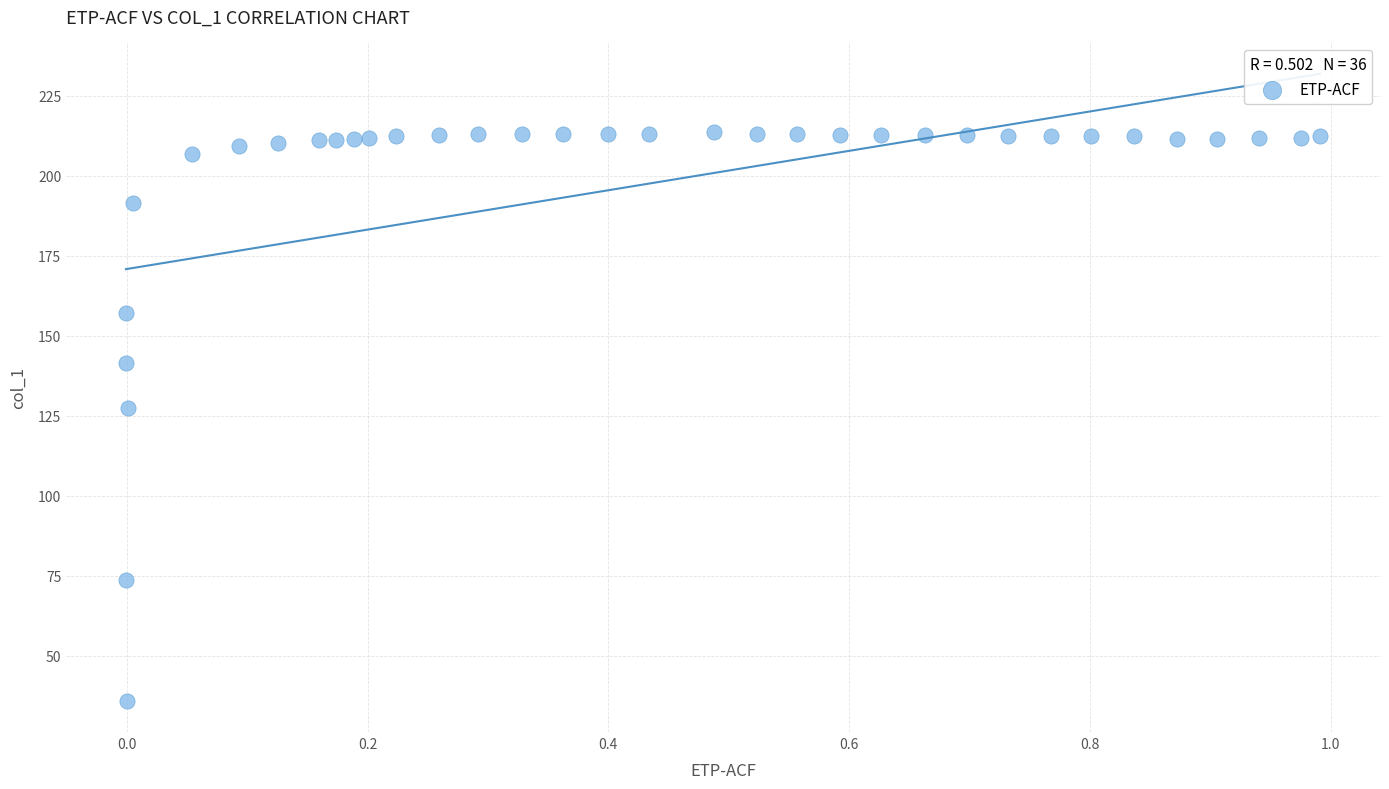

What Y value in the scatter plot is closest to 124?

127.4